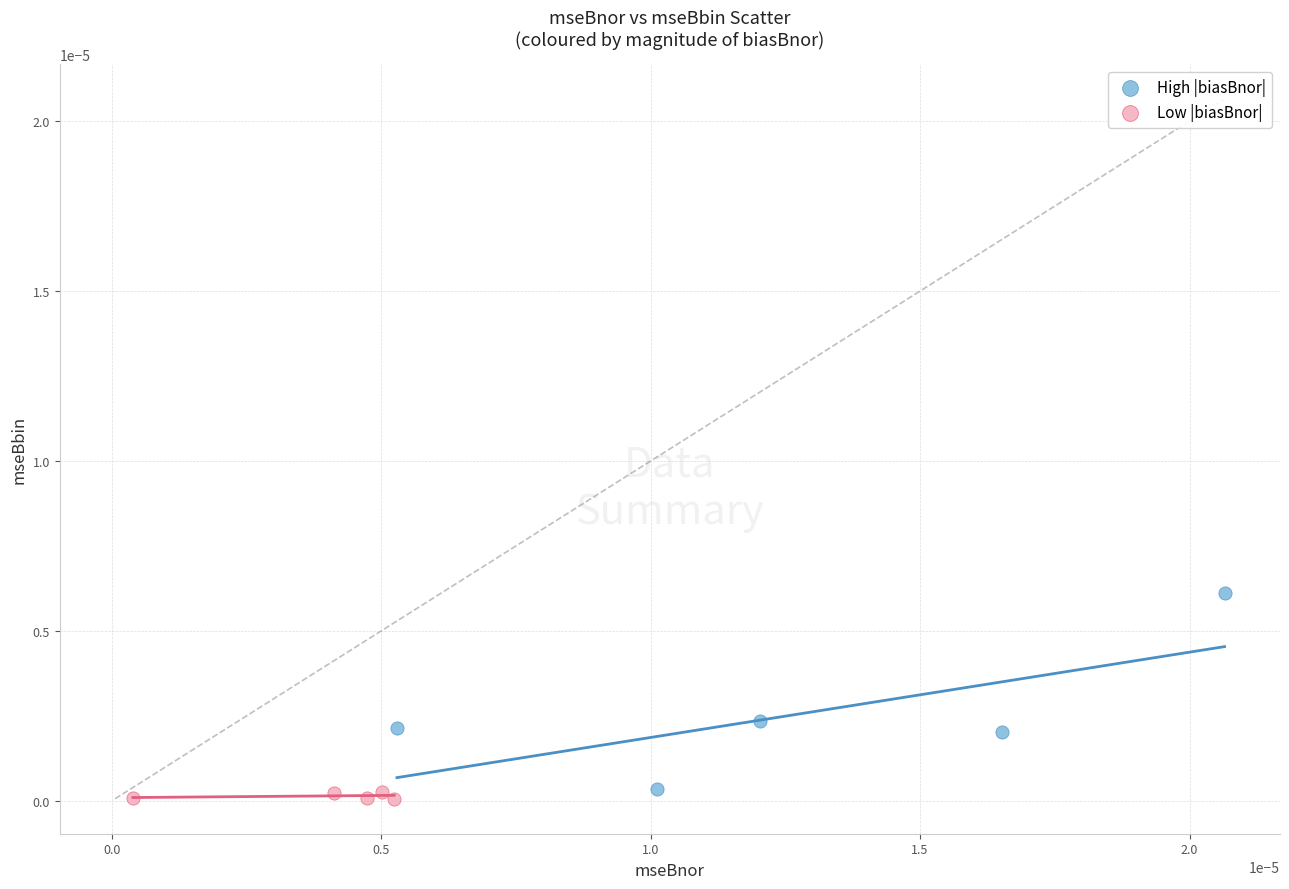

Which series has the widest spread of Y values?

High |biasBnor|